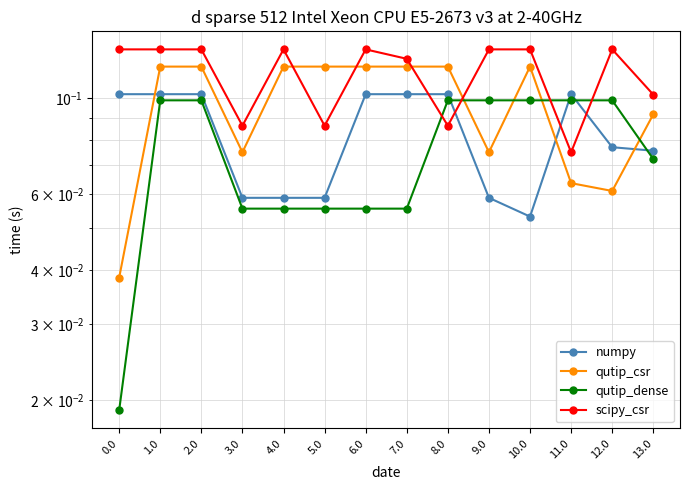

Between 5.0 and 3.0, which is larger?

5.0